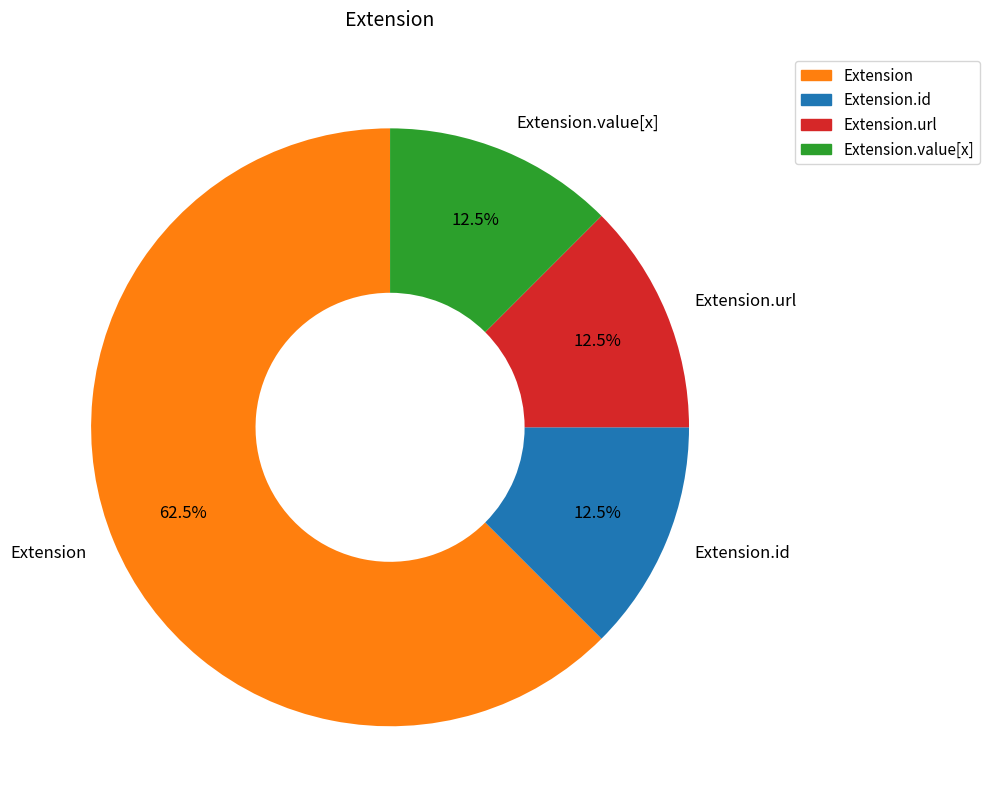

Count the number of slices in the pie.

4